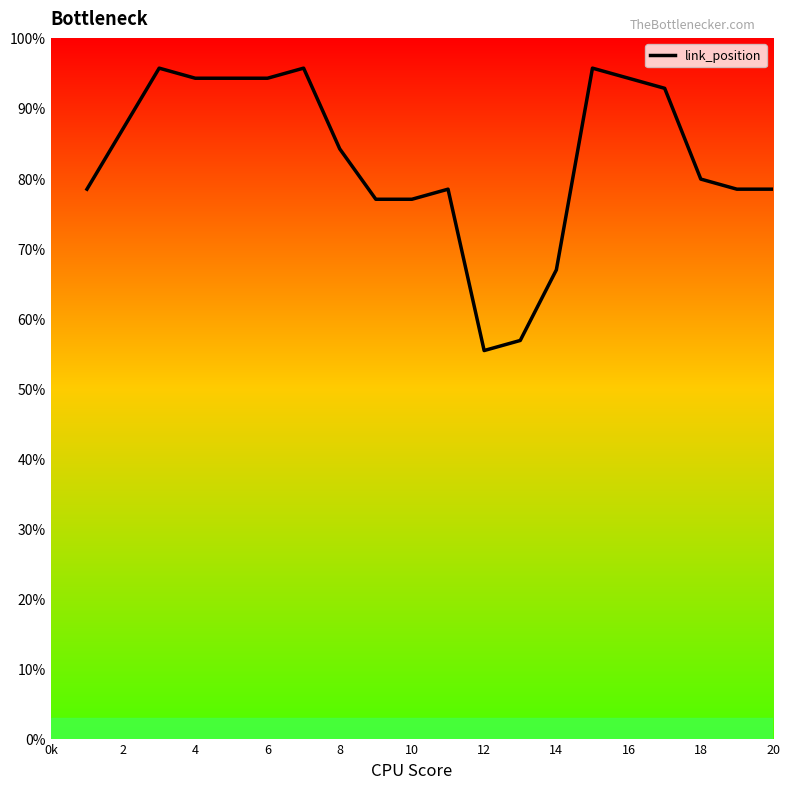

What is the smallest value displayed?

55.4